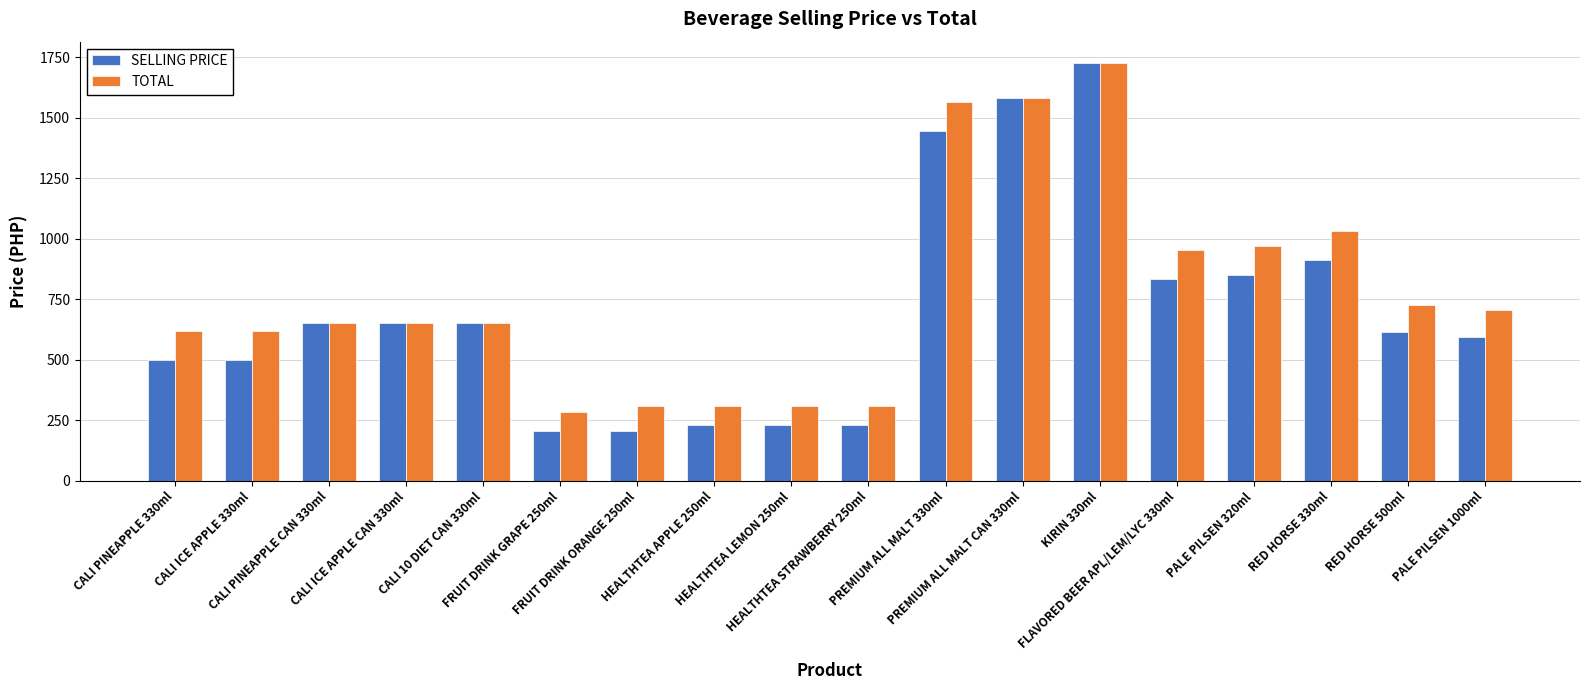

Between CALI PINEAPPLE CAN 330ml and FRUIT DRINK ORANGE 250ml, which series saw the biggest shift?

SELLING PRICE